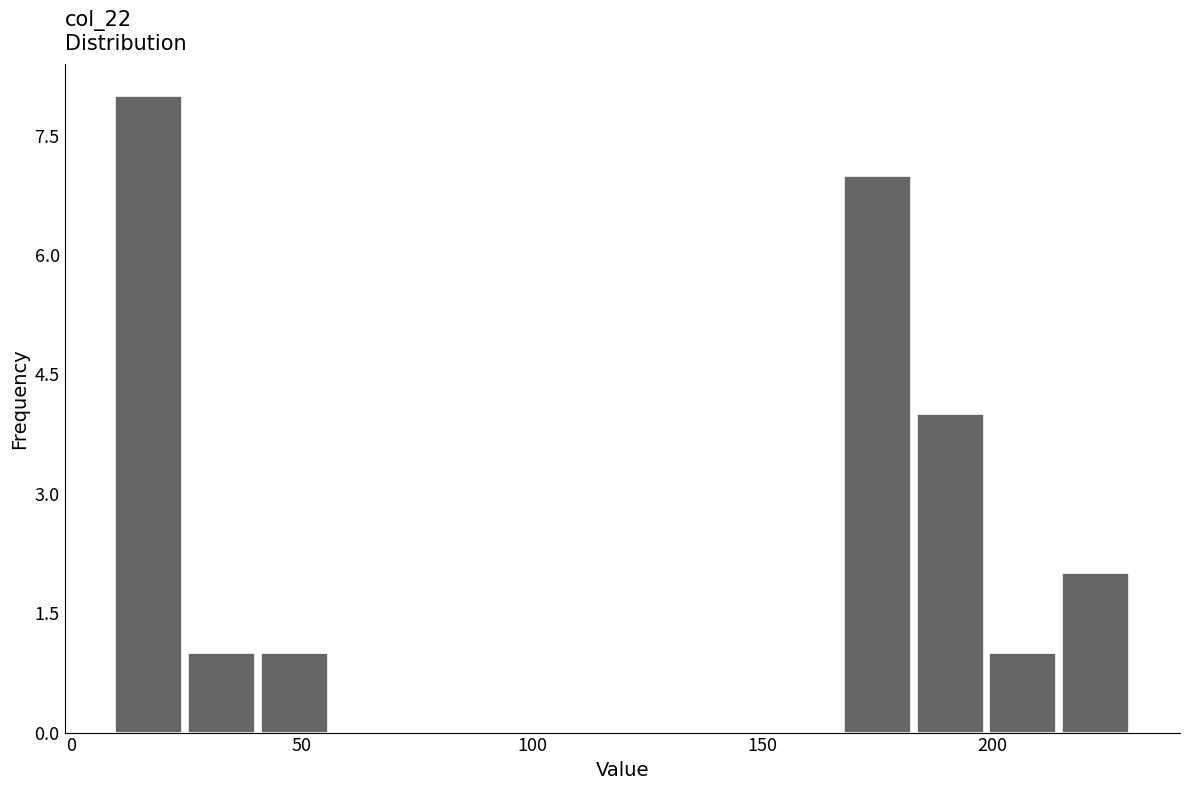

Around what value on the x-axis is the tallest bar? Give the approximate position of its centre, as read against the axis.

15